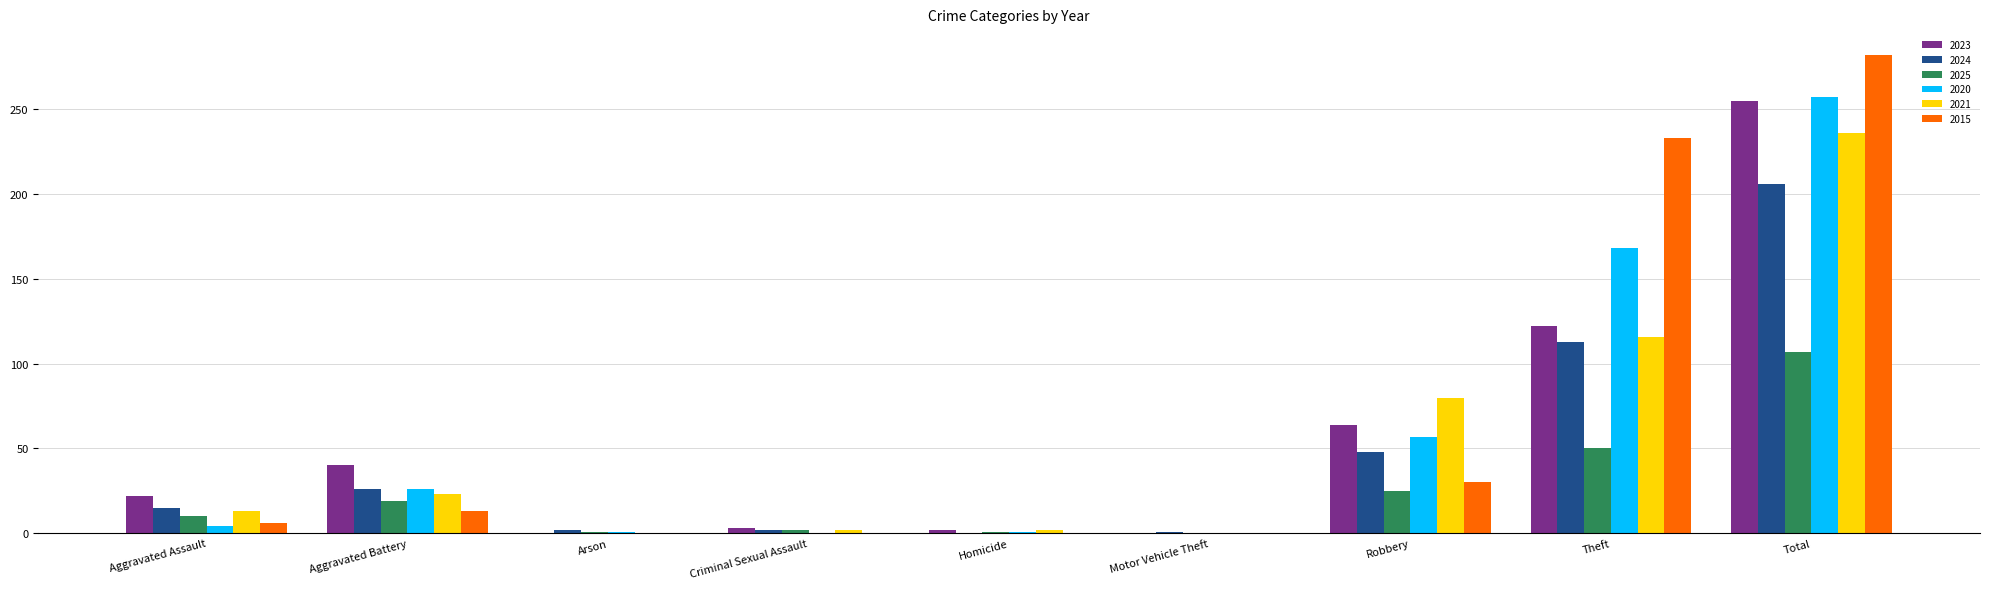

Which series changed the most between Theft and Total?

2023